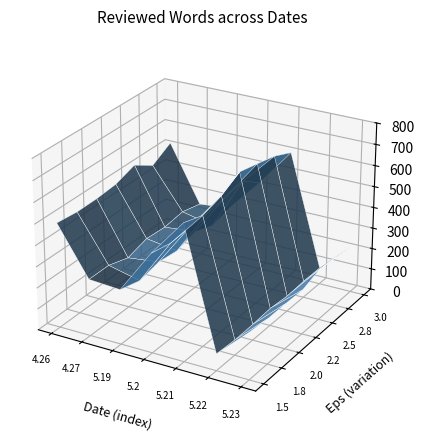

Reading right to left, what are all the values shown in this chart?

243	84	700	500	275	280	531